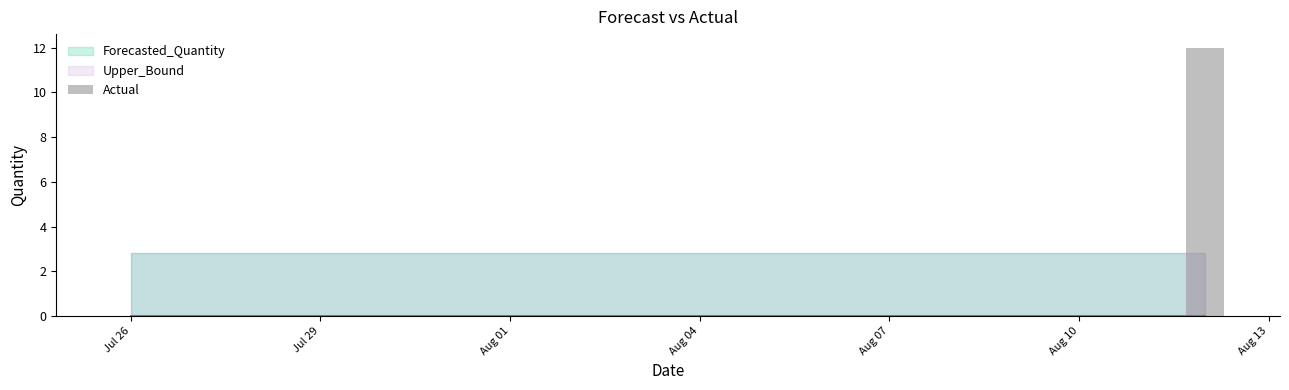

What is the maximum value shown in the chart?

12